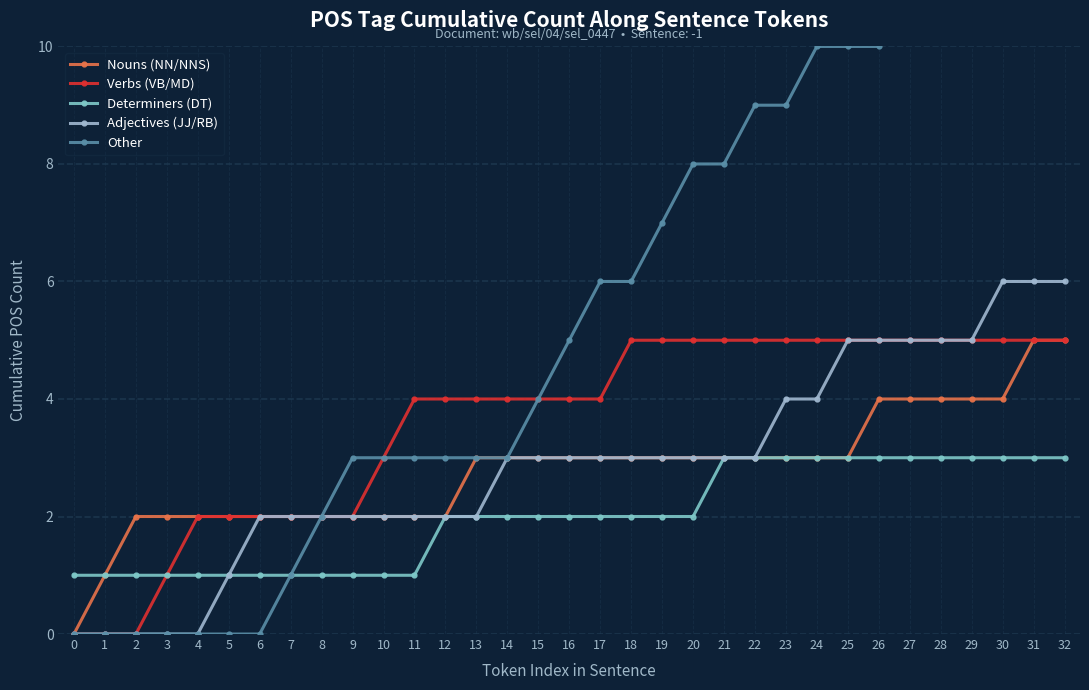

The Other series shows 2 at 13. True or false?

False